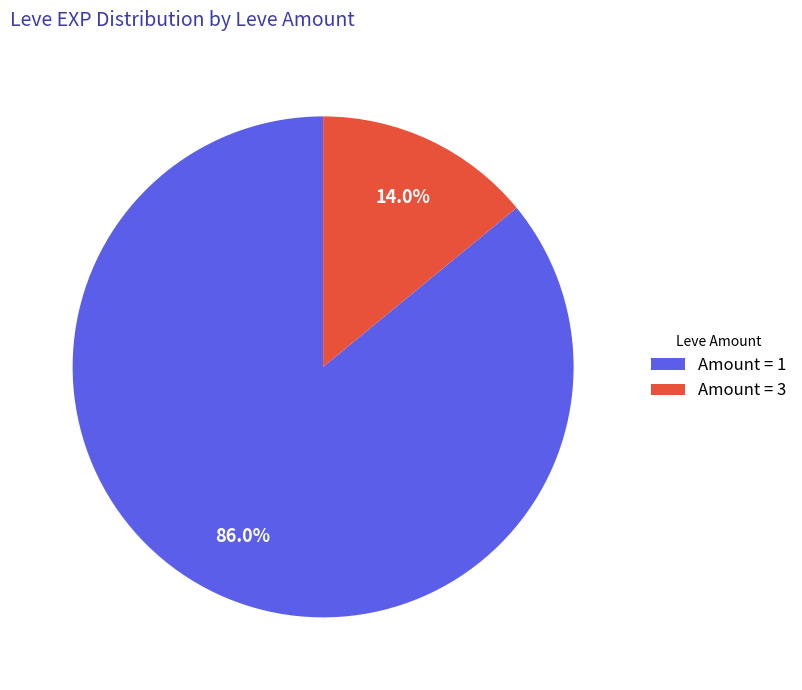

Does any single category account for the majority?

Yes